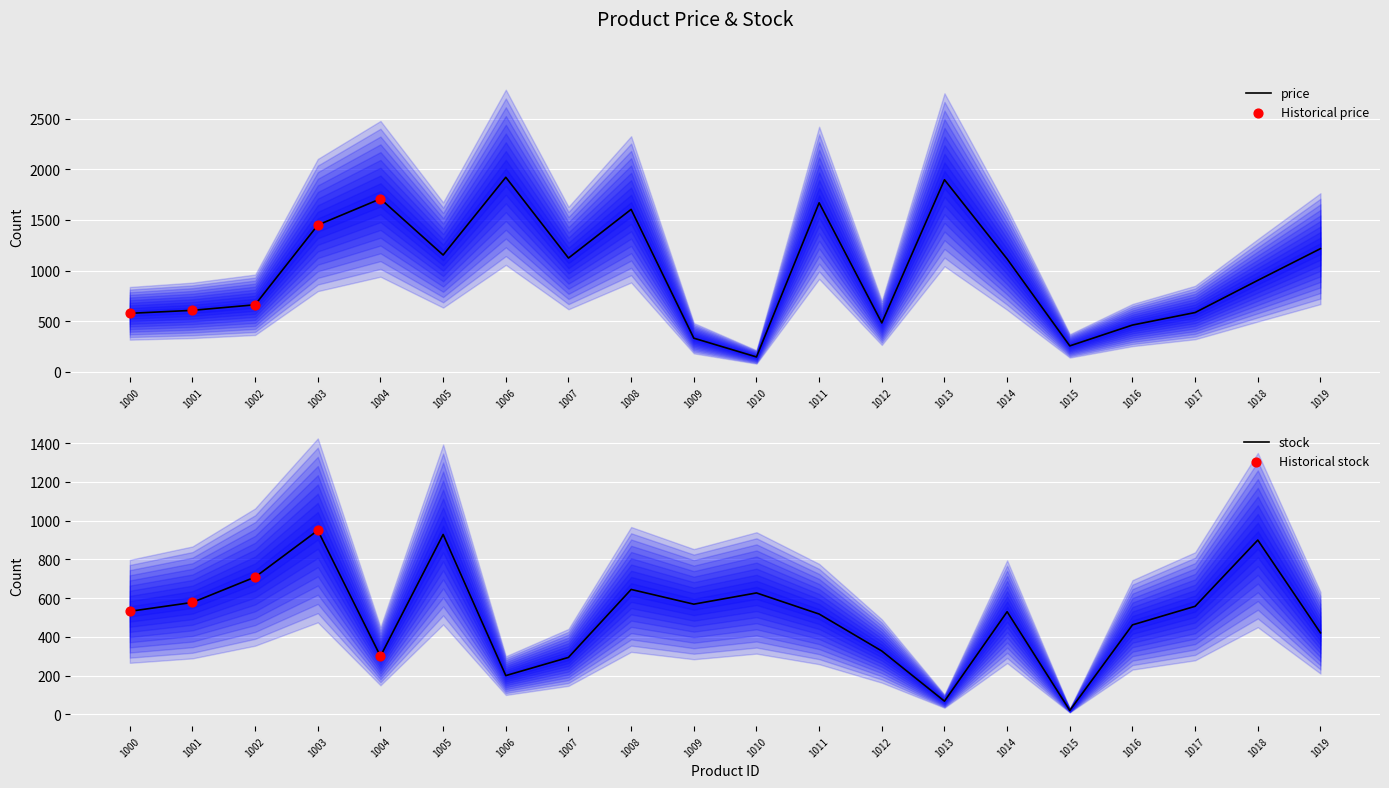

At how many categories does at least one series exceed 1526?

5